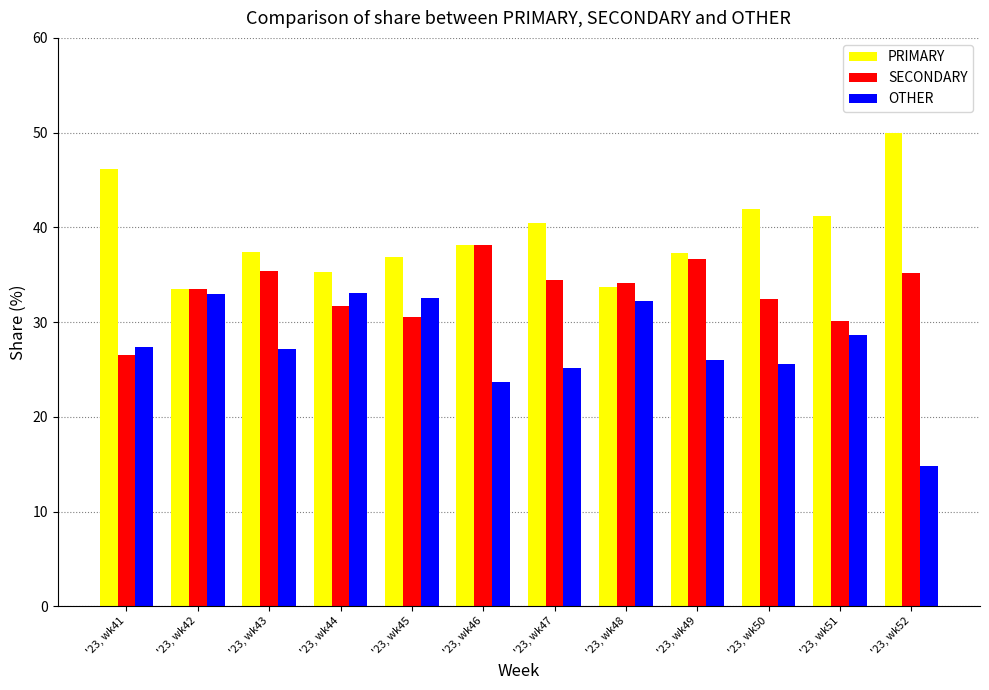

Is it true that OTHER equals 14.8 at '23, wk52?

True